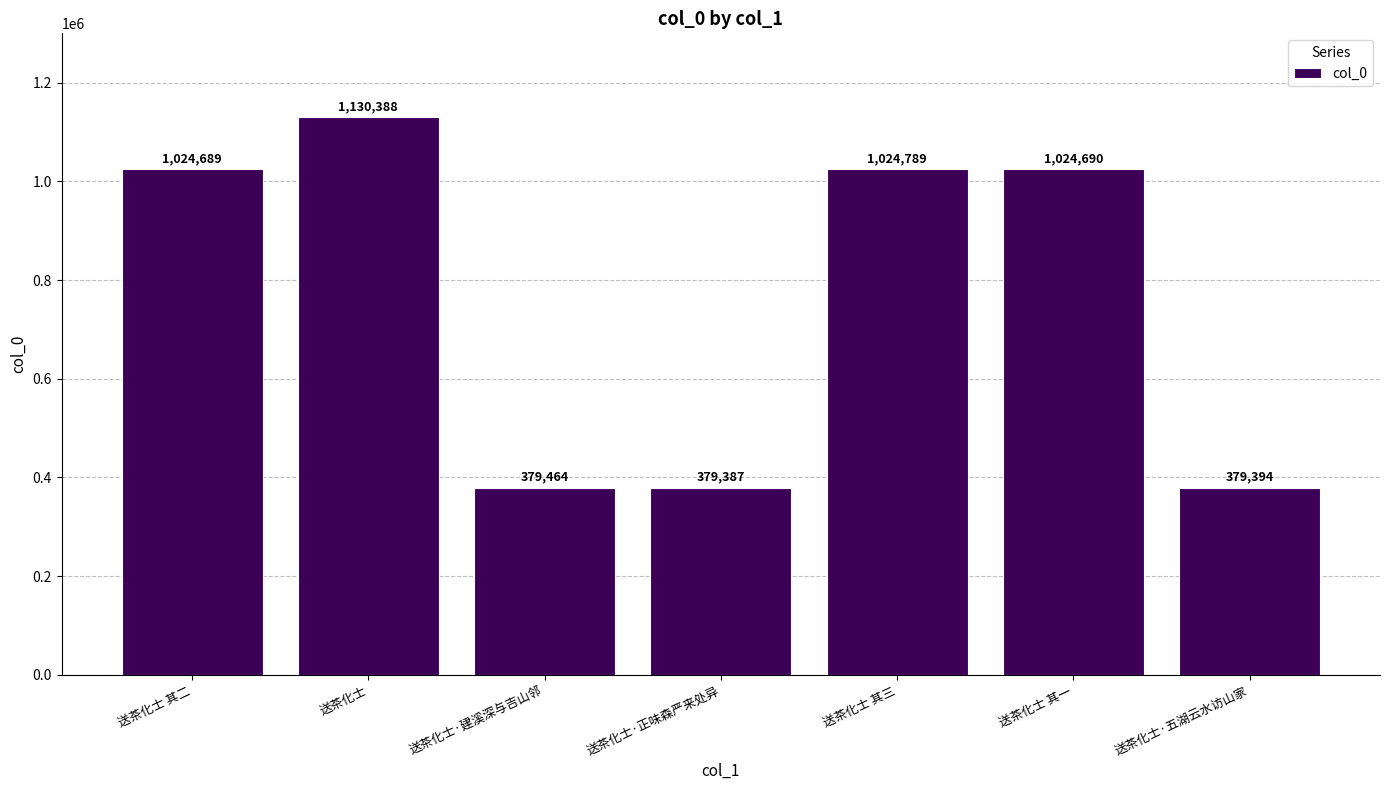

Which has a higher value, 送茶化士 其一 or 送茶化士 其二?

送茶化士 其一